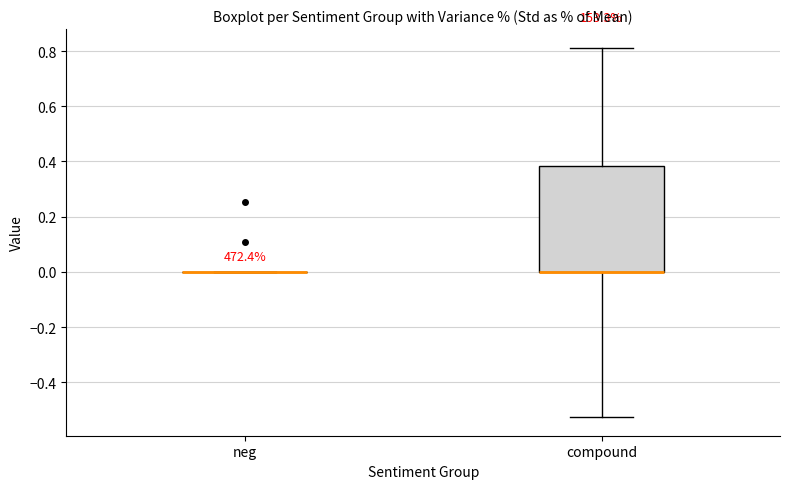

Reading left to right, read every box against the y-axis: the position of its median line, the range the box covers, and the ends of its whiskers. The values are not printed on the chart, so give them approximately, as read against the axis.

neg: box collapsed to a line at 0.00, whiskers 0.00 to 0.00
compound: median 0.00 (drawn on the box's lower edge), box 0.00 to 0.38, whiskers -0.52 to 0.82